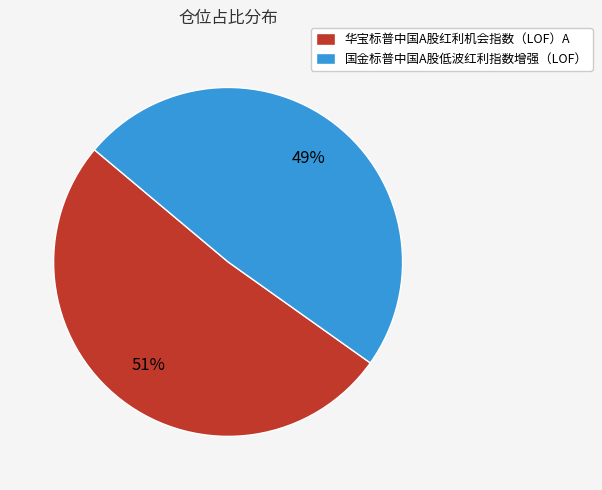

Is the sum of 华宝标普中国A股红利机会指数（LOF）A and 国金标普中国A股低波红利指数增强（LOF） greater than half?

Yes